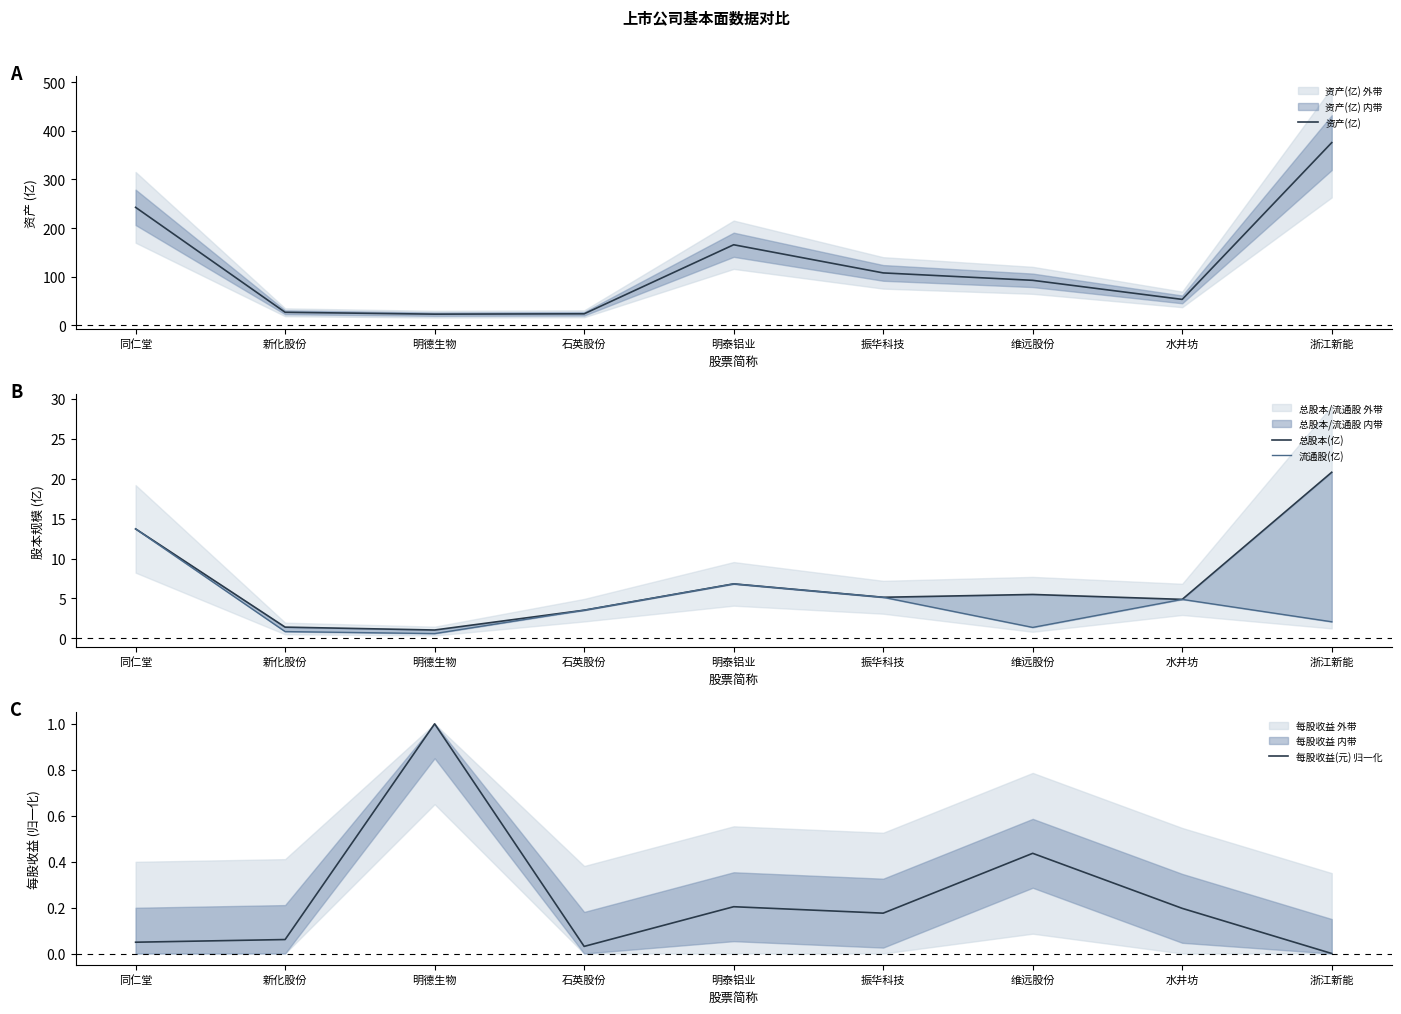

At which category is the sum across all series the highest?

浙江新能